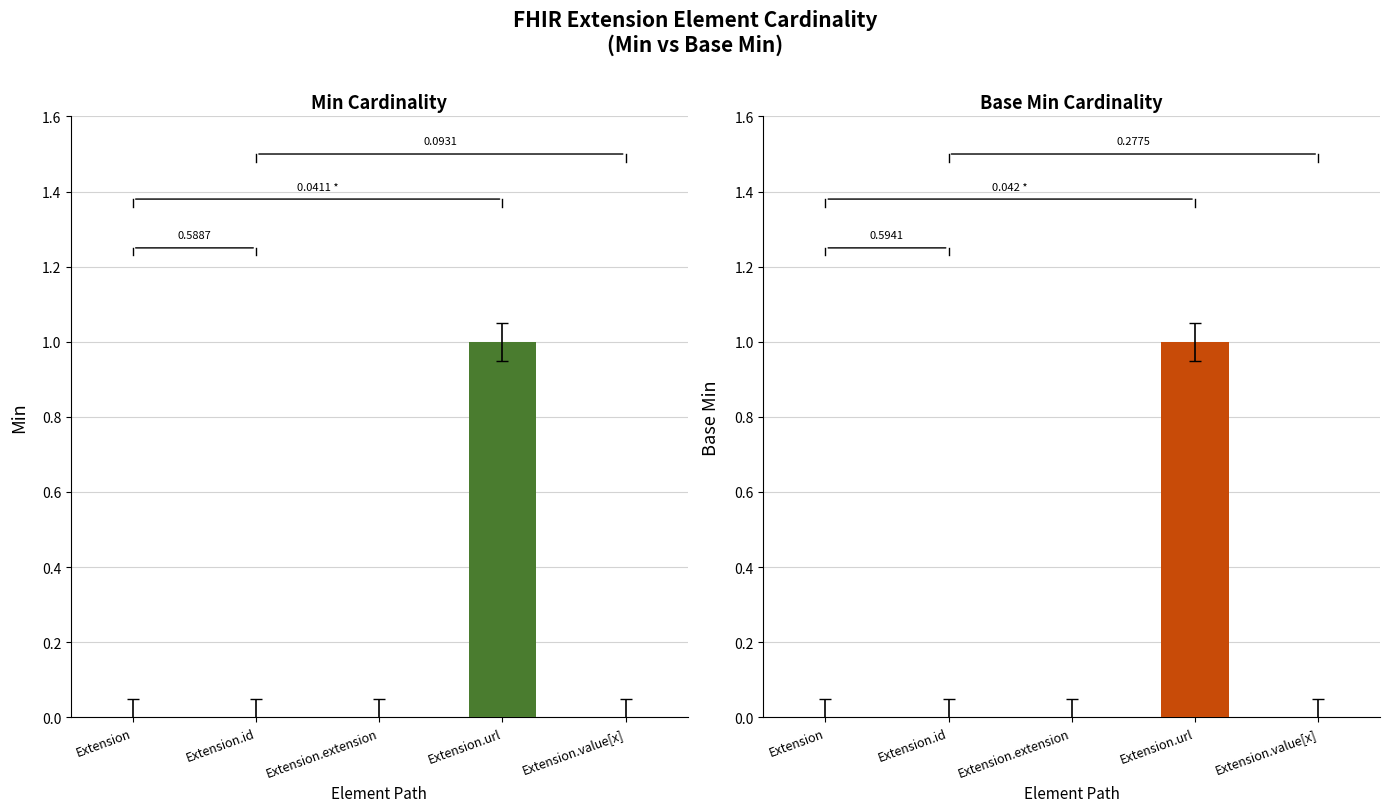

What is the difference between the Base Min values at Extension.url and Extension?

1